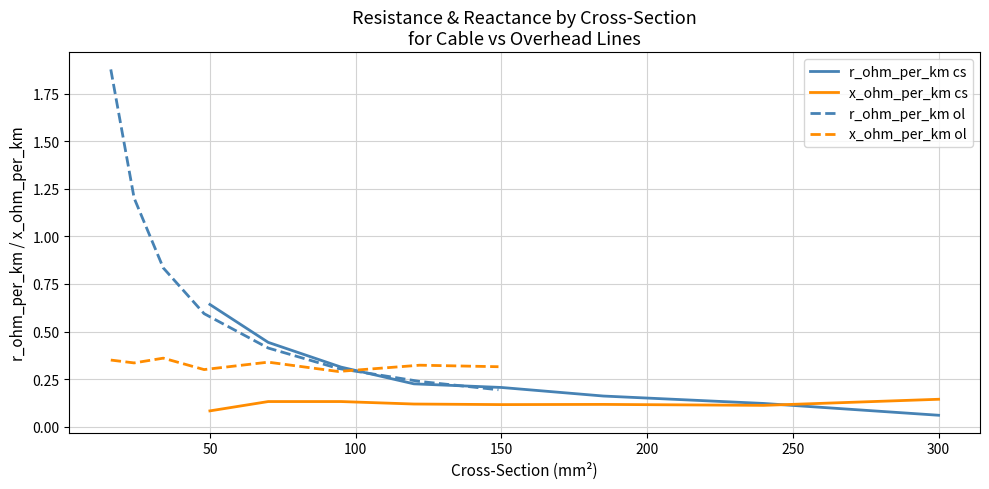

The value of x_ohm_per_km cs at 300 is 0.2. True or false?

False